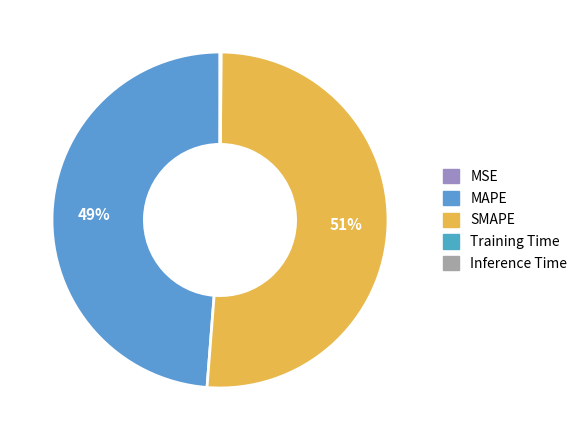

Count the number of slices in the pie.

5